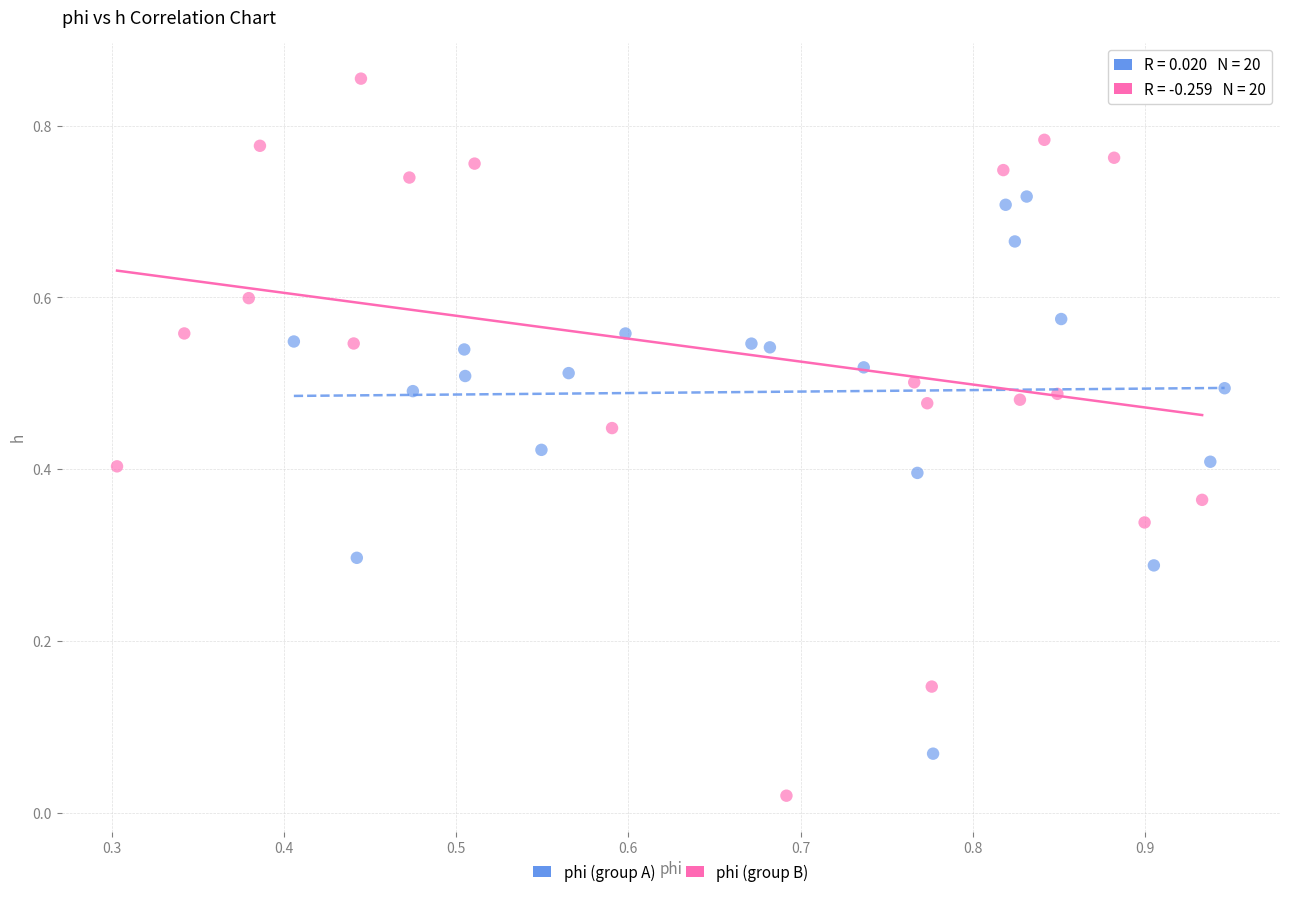

Which series reaches the maximum Y coordinate?

phi (group B)